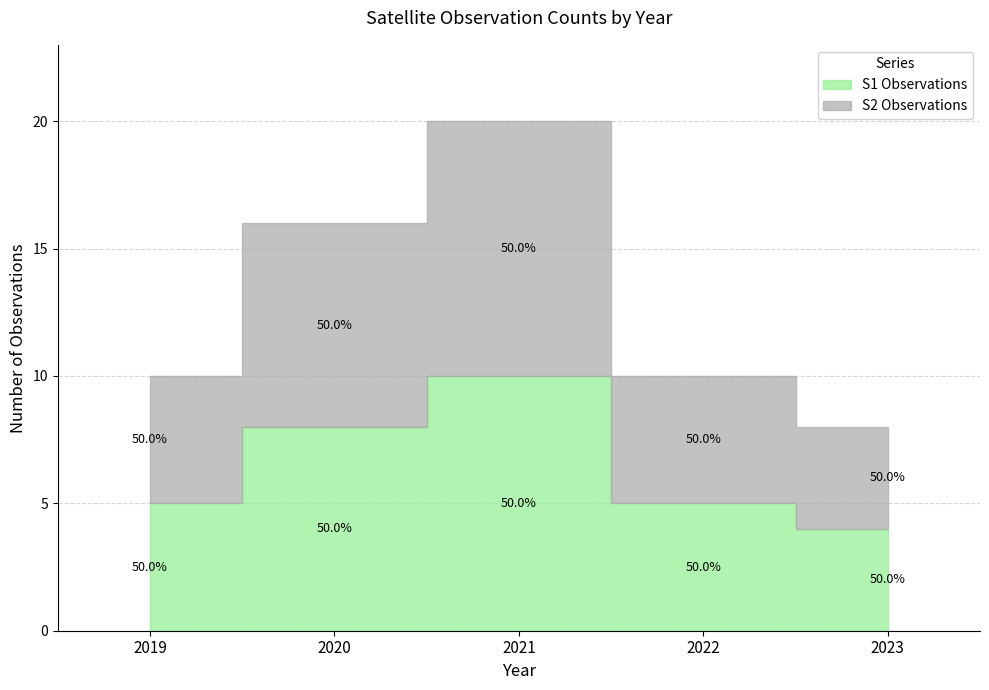

Reading left to right, what are all the values shown in this chart?

S1 Observations: 5	8	10	5	4
S2 Observations: 5	8	10	5	4